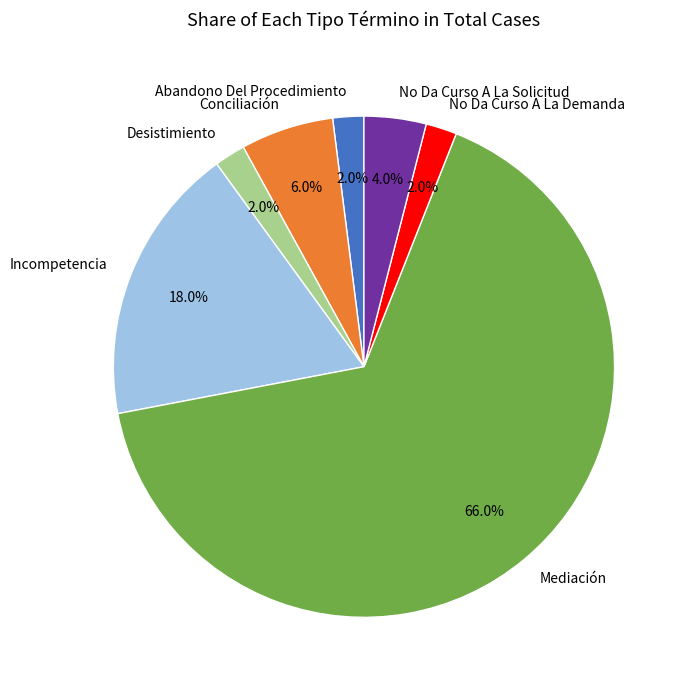

True or false: Abandono Del Procedimiento accounts for 2% of the total.

True